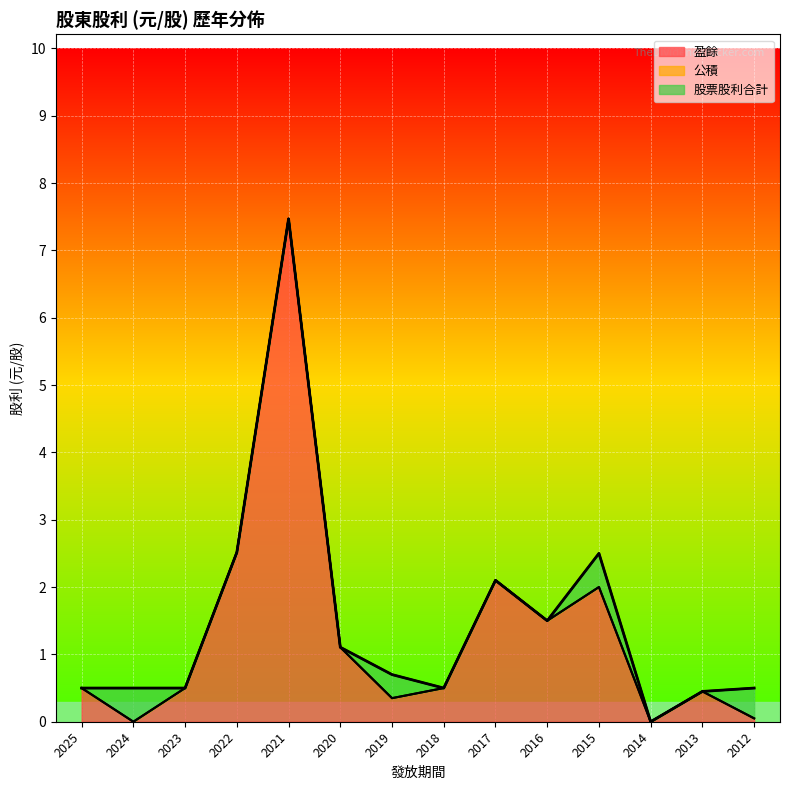

How many points are lower than both their immediate neighbors (excluding endpoints)?

3